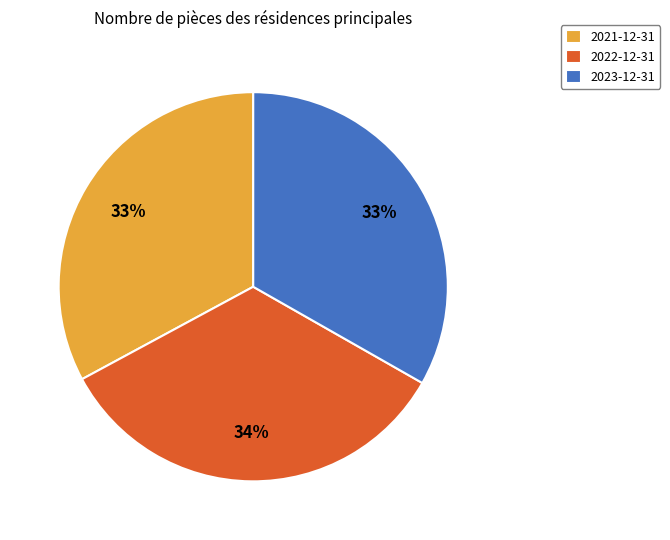

Which category has the biggest portion of the pie?

2022-12-31